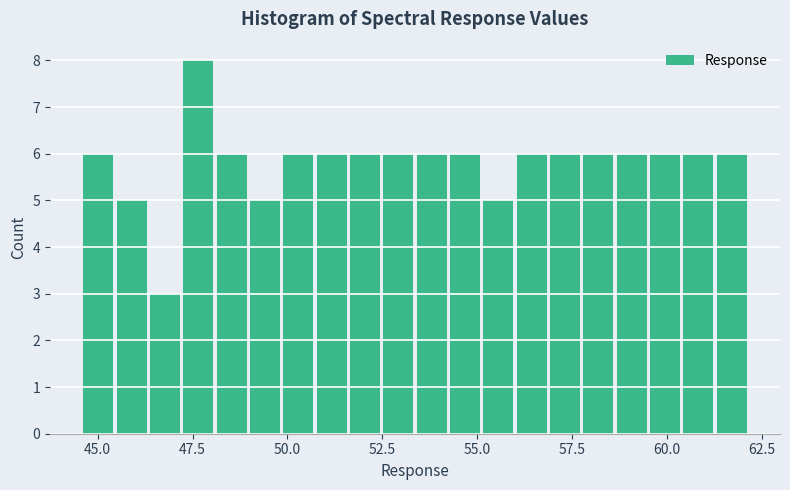

Around what value on the x-axis is the tallest bar? Give the approximate position of its centre, as read against the axis.

47.5